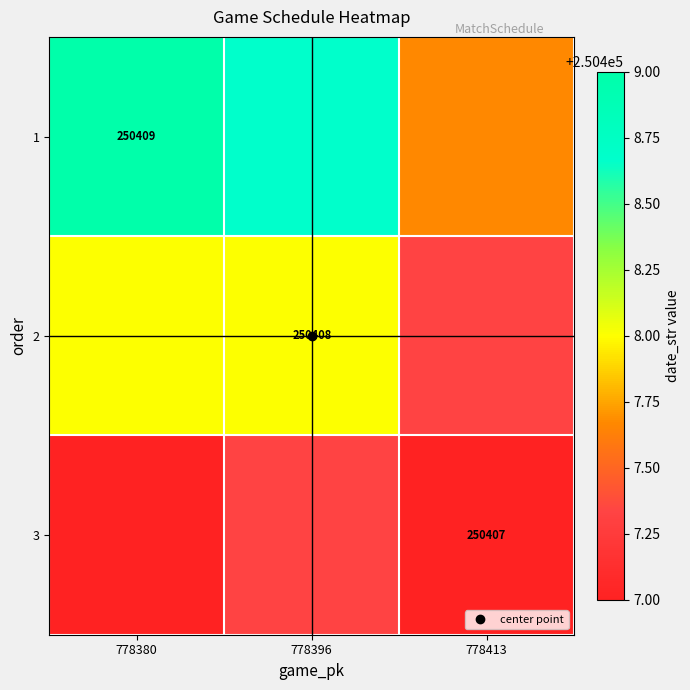

Is the value of 2 at 778380 greater than the value of 1 at 778396?

No